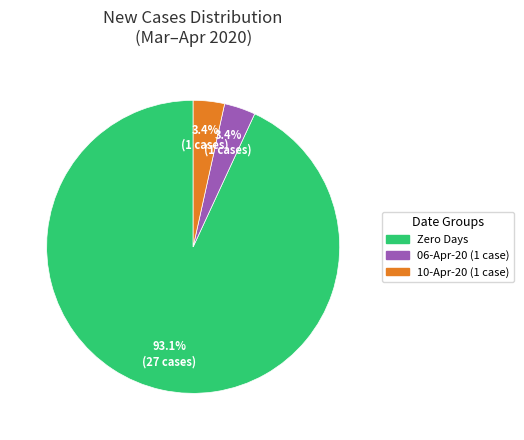

To the nearest percent, what is the average slice percentage?

33%